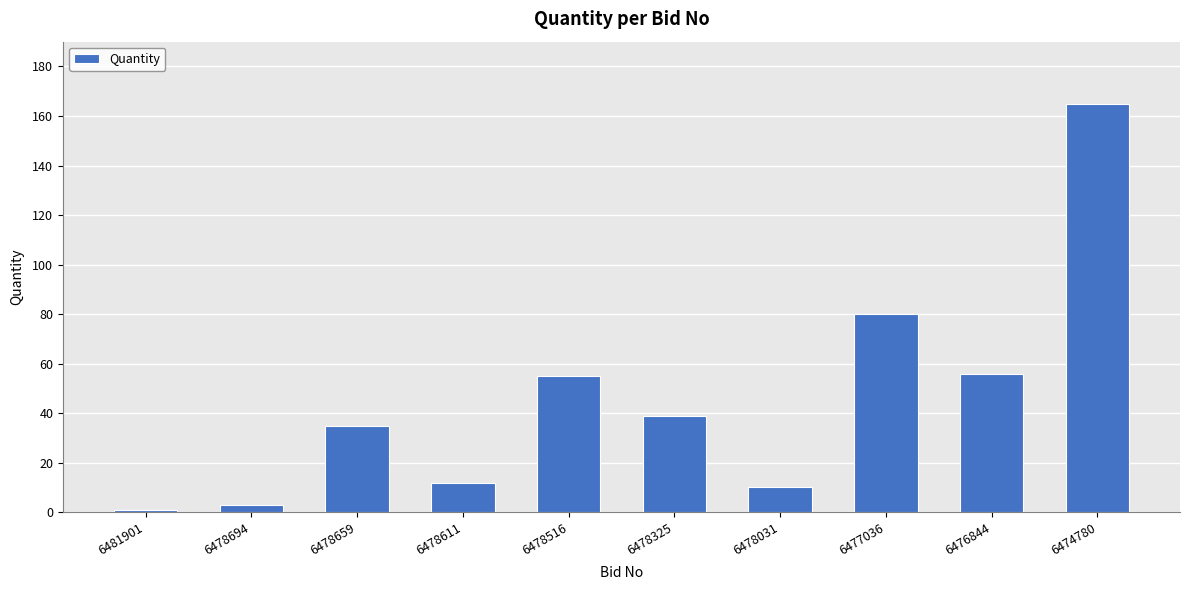

Where is the data nearest to the value 83?

6477036